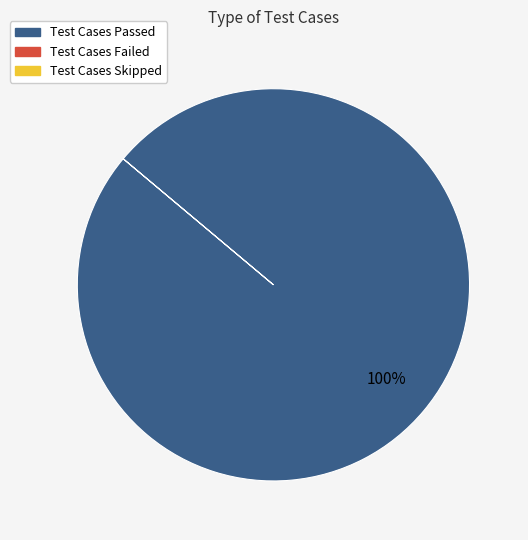

Is there a majority slice in this chart?

Yes